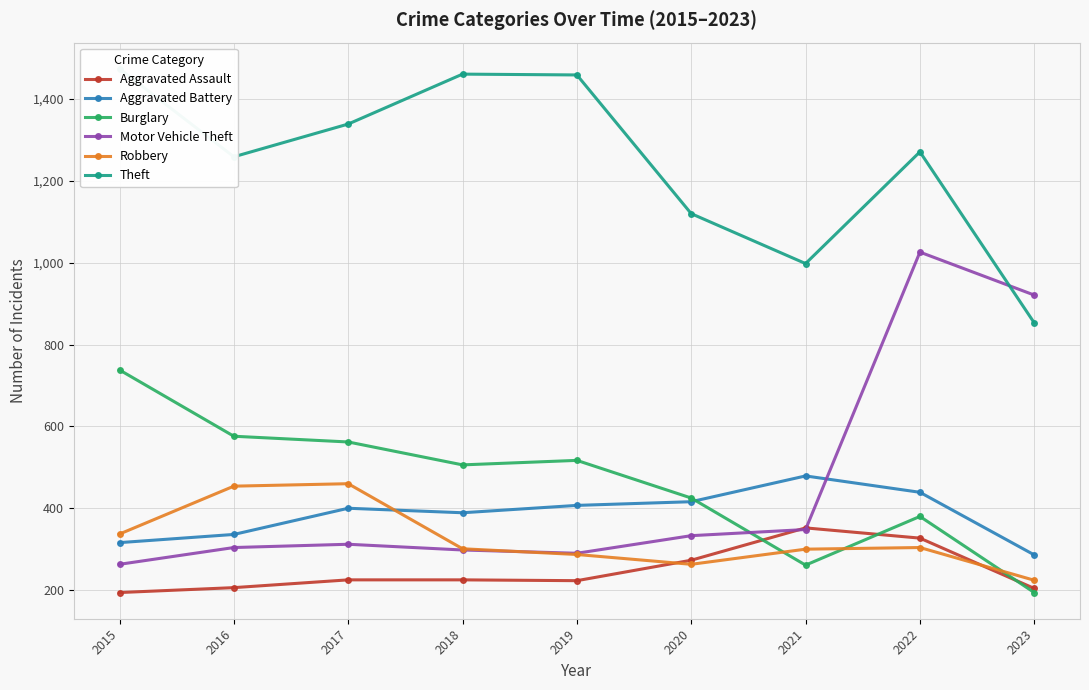

Reading left to right, list all the values displayed in this chart.

Aggravated Assault: 194	206	225	225	223	273	352	327	204
Aggravated Battery: 316	336	400	389	407	416	479	439	286
Burglary: 738	576	562	506	517	425	261	380	194
Motor Vehicle Theft: 263	304	312	298	290	333	348	1026	921
Robbery: 337	454	460	301	287	263	300	304	224
Theft: 1474	1259	1339	1461	1459	1120	998	1271	853